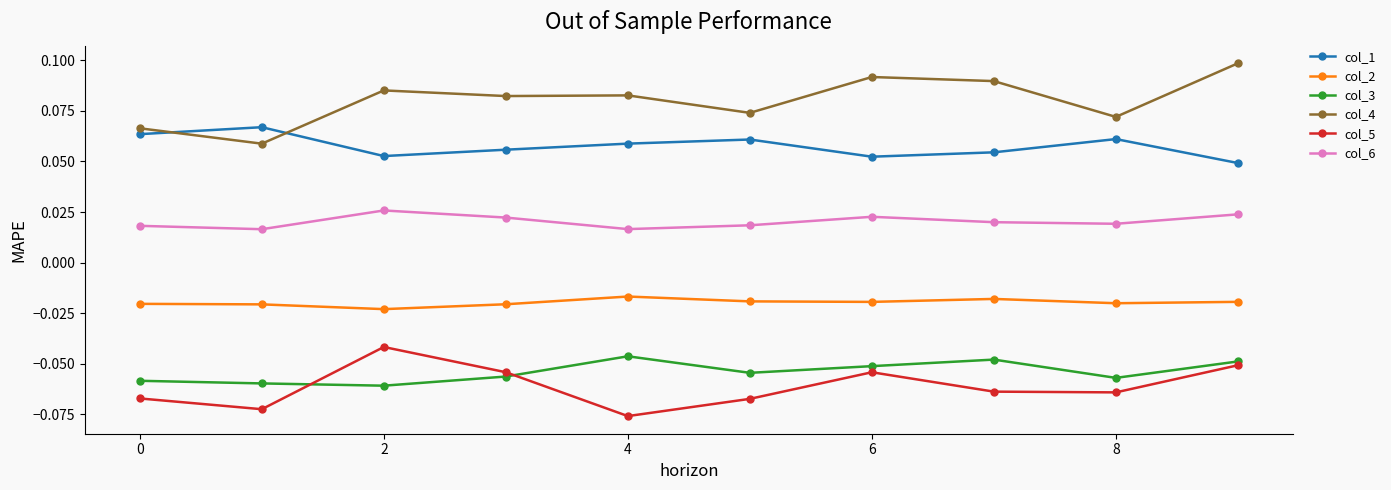

Count the col_4 values in the range 0 to 1.

10